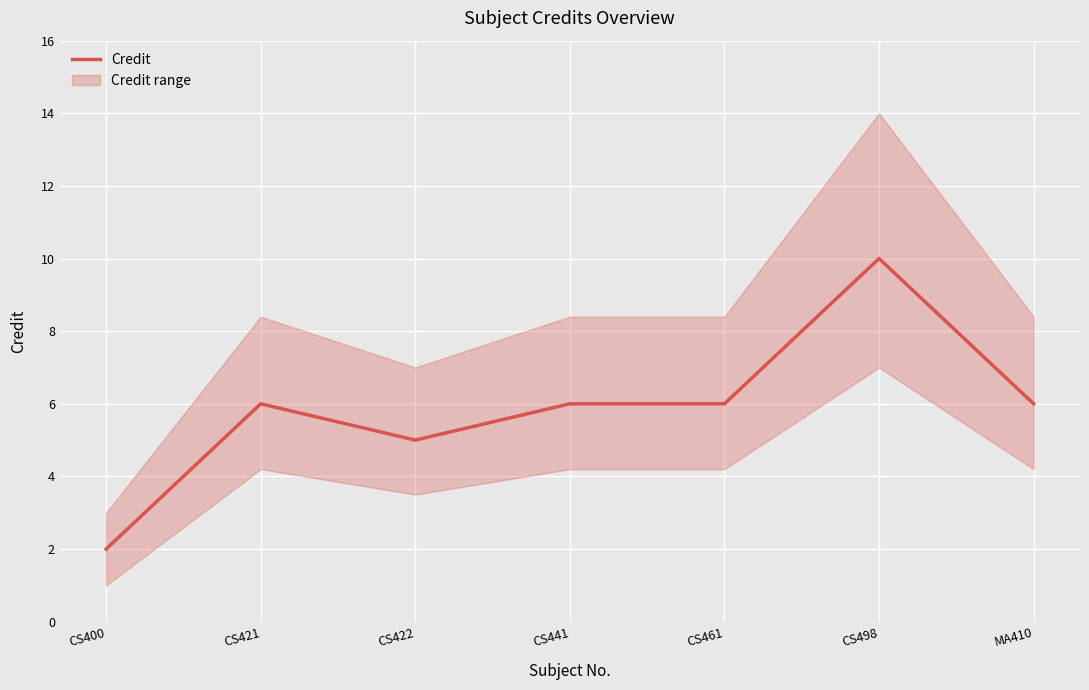

What is the greatest value displayed?

10